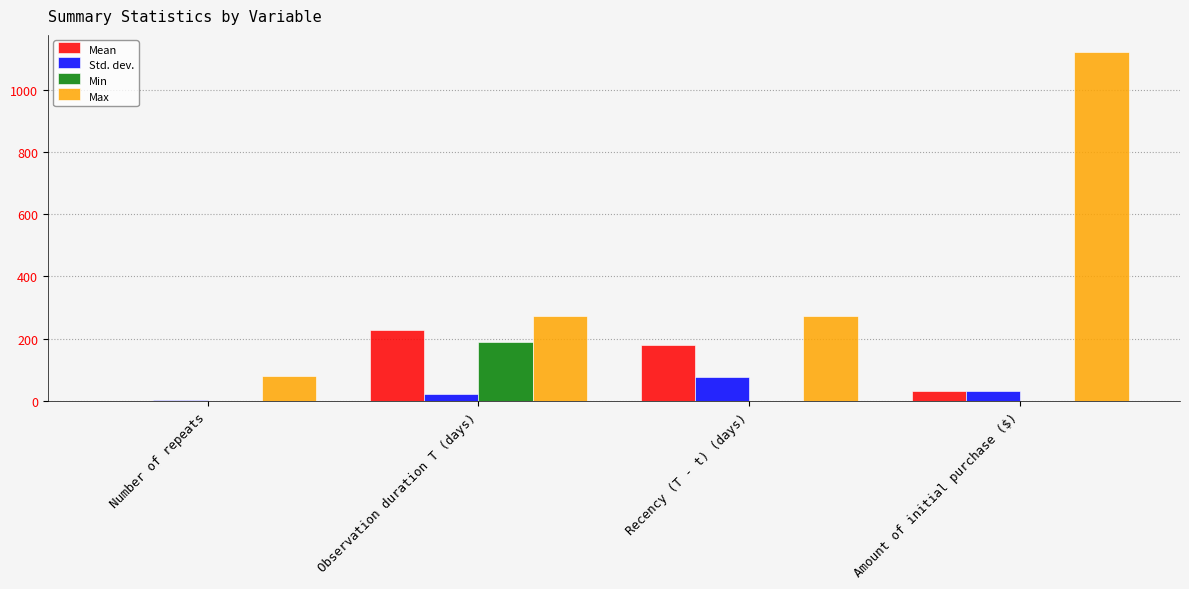

What is the greatest value displayed?

1119.7